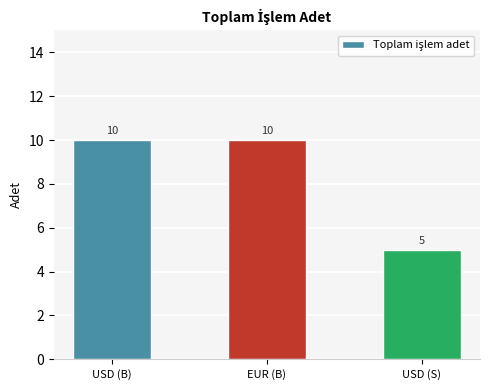

What is the sum of all values?

25